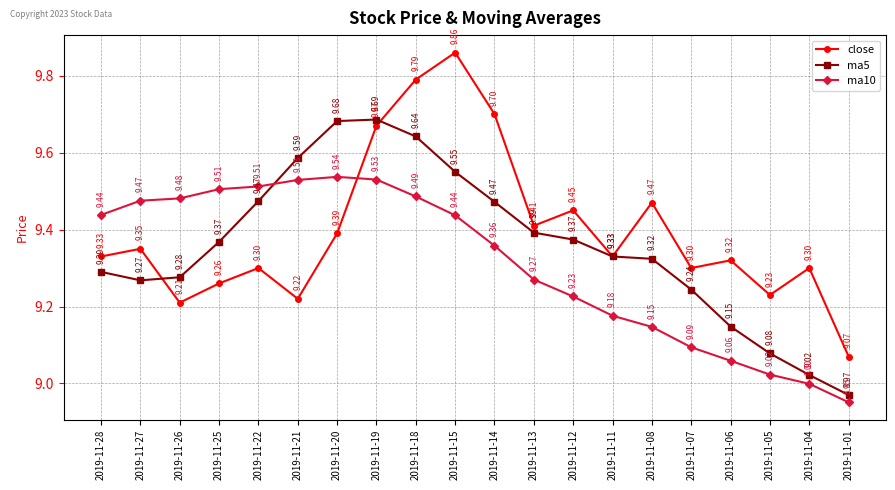

At which category is the sum across all series the highest?

2019-11-18